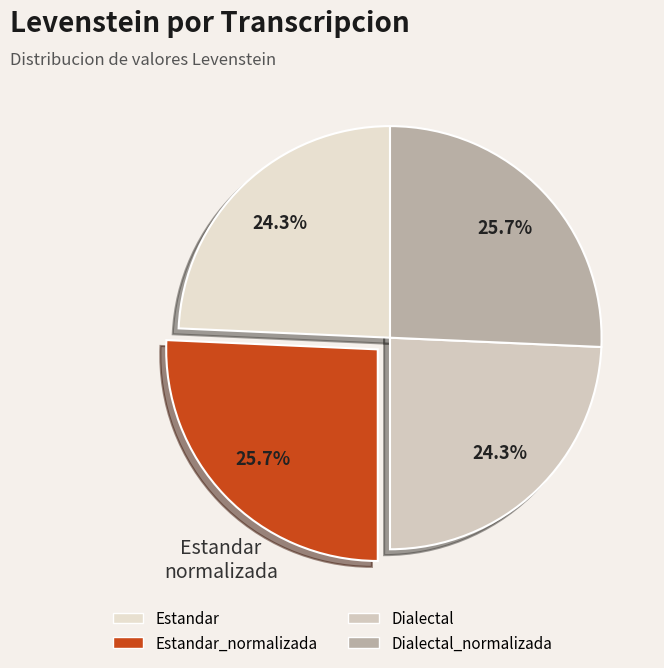

What is the ratio of the value at Estandar_normalizada to the value at Estandar?

1.1